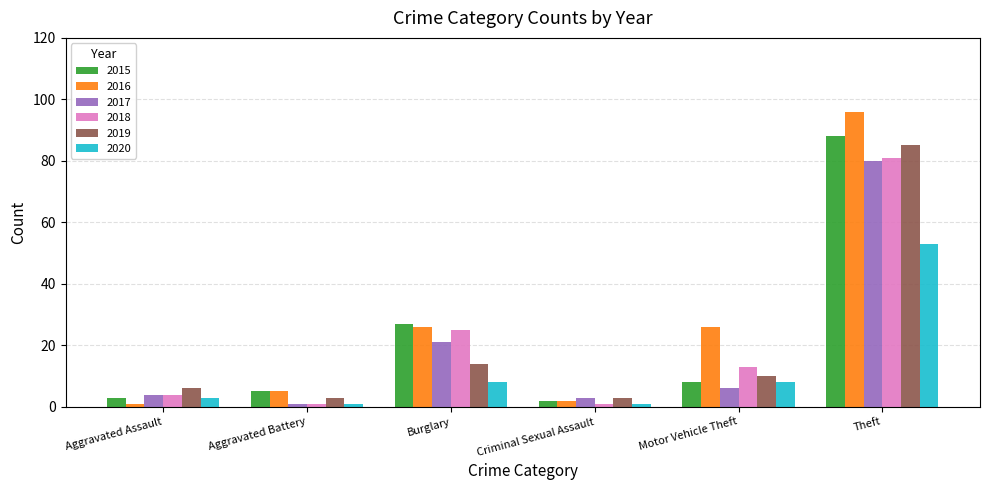

Reading right to left, transcribe all the data shown in this chart.

2015: Theft=88	Motor Vehicle Theft=8	Criminal Sexual Assault=2	Burglary=27	Aggravated Battery=5	Aggravated Assault=3
2016: Theft=96	Motor Vehicle Theft=26	Criminal Sexual Assault=2	Burglary=26	Aggravated Battery=5	Aggravated Assault=1
2017: Theft=80	Motor Vehicle Theft=6	Criminal Sexual Assault=3	Burglary=21	Aggravated Battery=1	Aggravated Assault=4
2018: Theft=81	Motor Vehicle Theft=13	Criminal Sexual Assault=1	Burglary=25	Aggravated Battery=1	Aggravated Assault=4
2019: Theft=85	Motor Vehicle Theft=10	Criminal Sexual Assault=3	Burglary=14	Aggravated Battery=3	Aggravated Assault=6
2020: Theft=53	Motor Vehicle Theft=8	Criminal Sexual Assault=1	Burglary=8	Aggravated Battery=1	Aggravated Assault=3